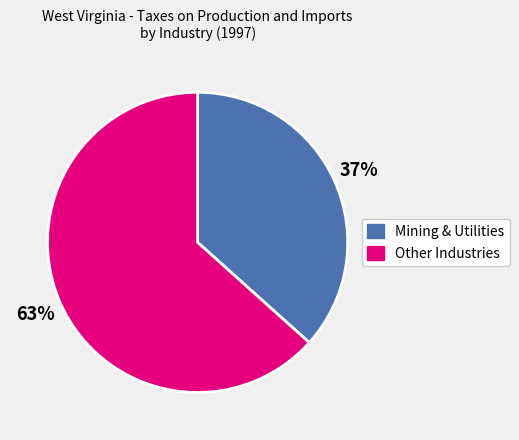

Does any single category account for the majority?

Yes